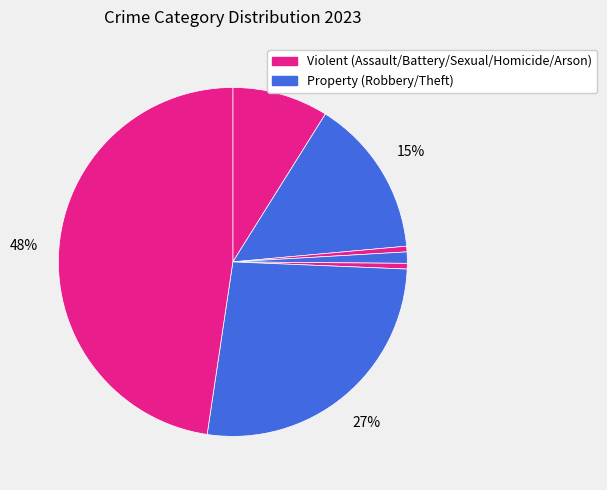

Count the number of slices in the pie.

7